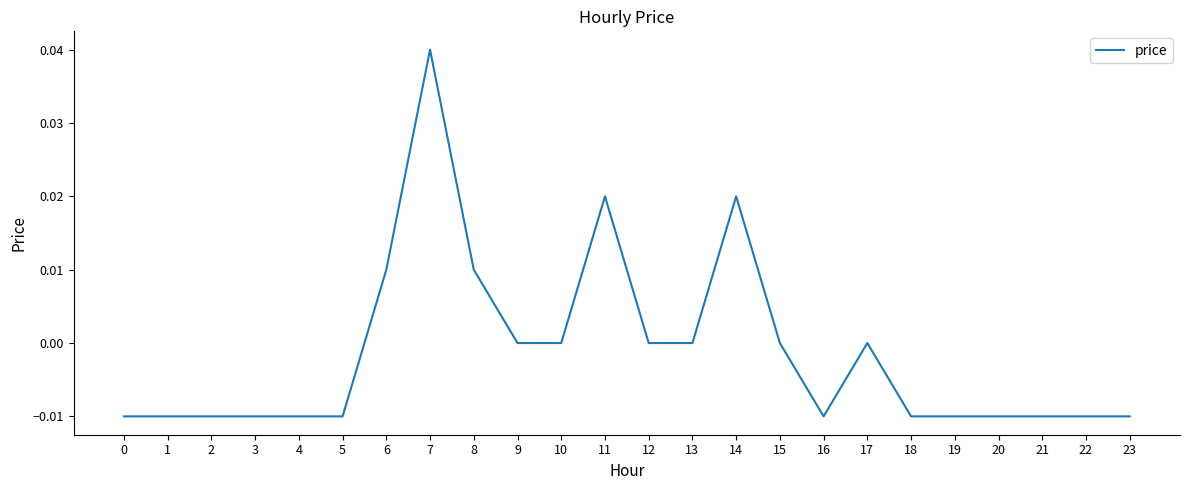

Which has a higher value, 9 or 23?

9